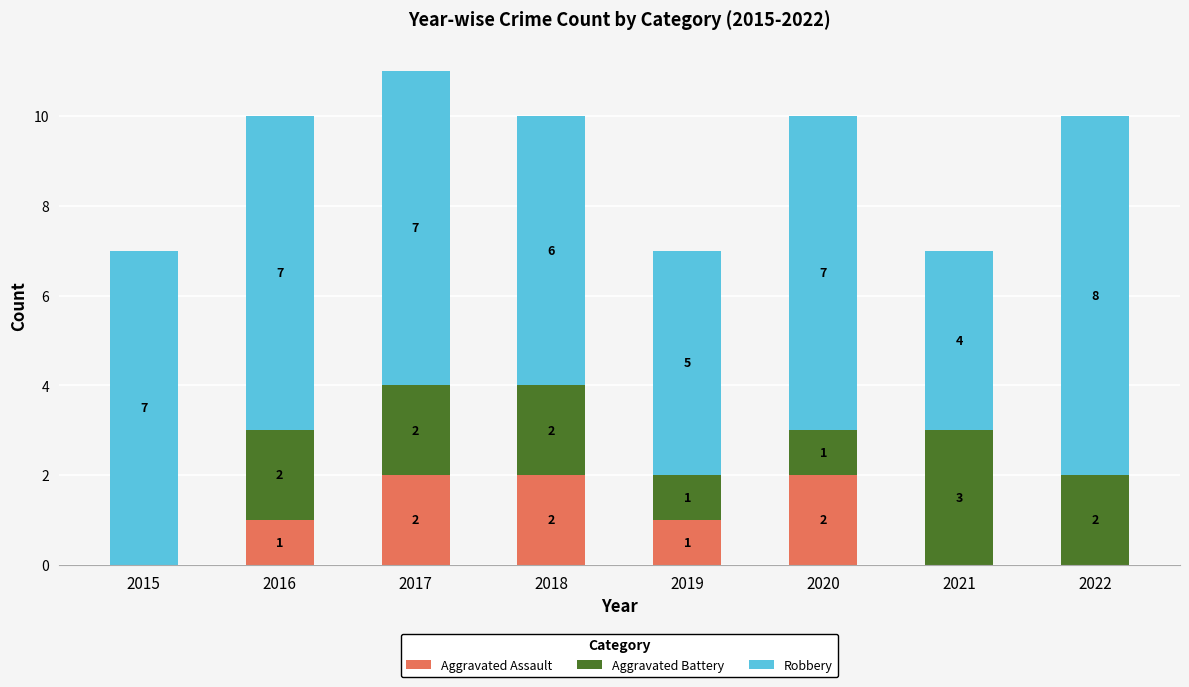

At which category is the sum across all series the highest?

2017